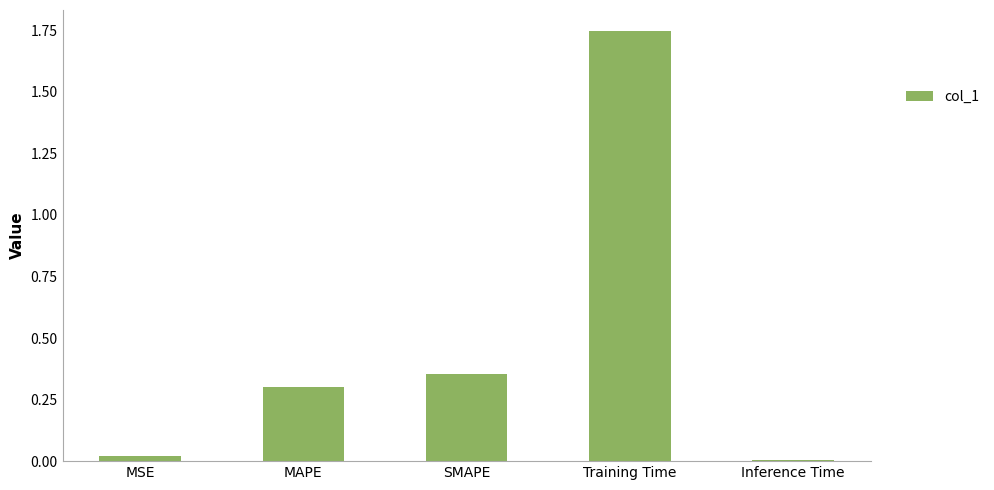

At which category does the chart reach its minimum across all series?

Inference Time